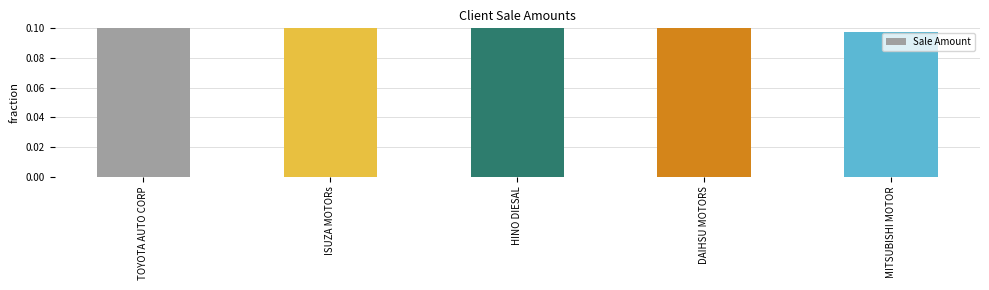

List the labels in order of value, smallest first.

MITSUBISHI MOTOR, DAIHSU MOTORS, TOYOTA AUTO CORP, ISUZA MOTORs, HINO DIESAL